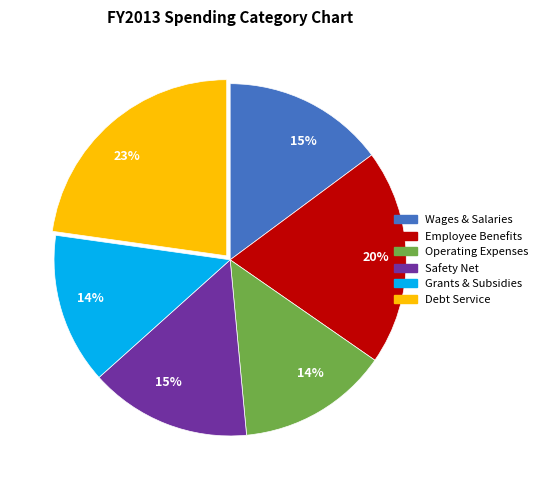

To the nearest percent, what is the average slice percentage?

17%